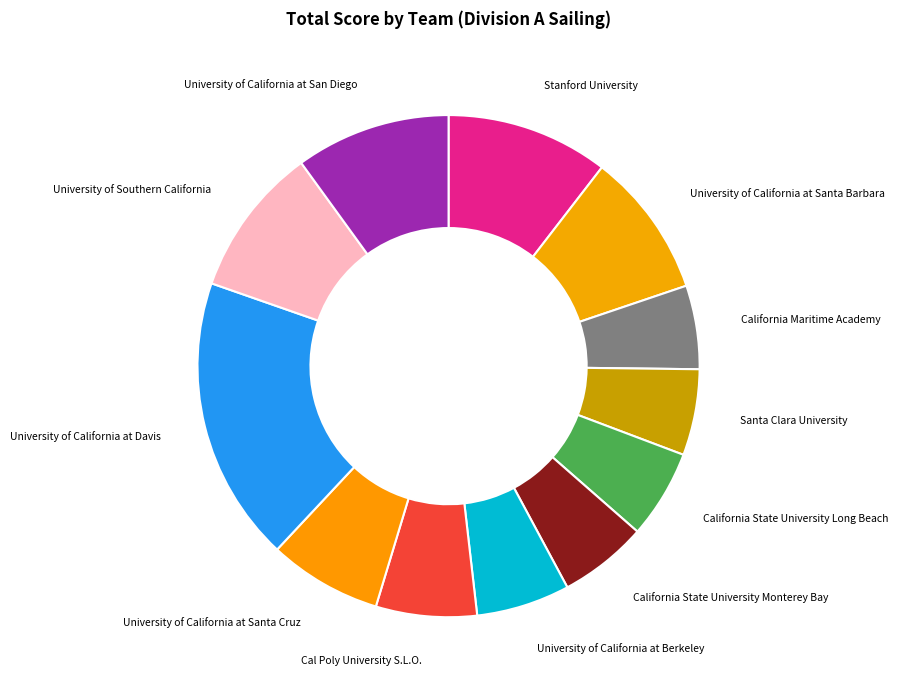

Which has a higher value, University of California at Santa Barbara or California State University Long Beach?

University of California at Santa Barbara